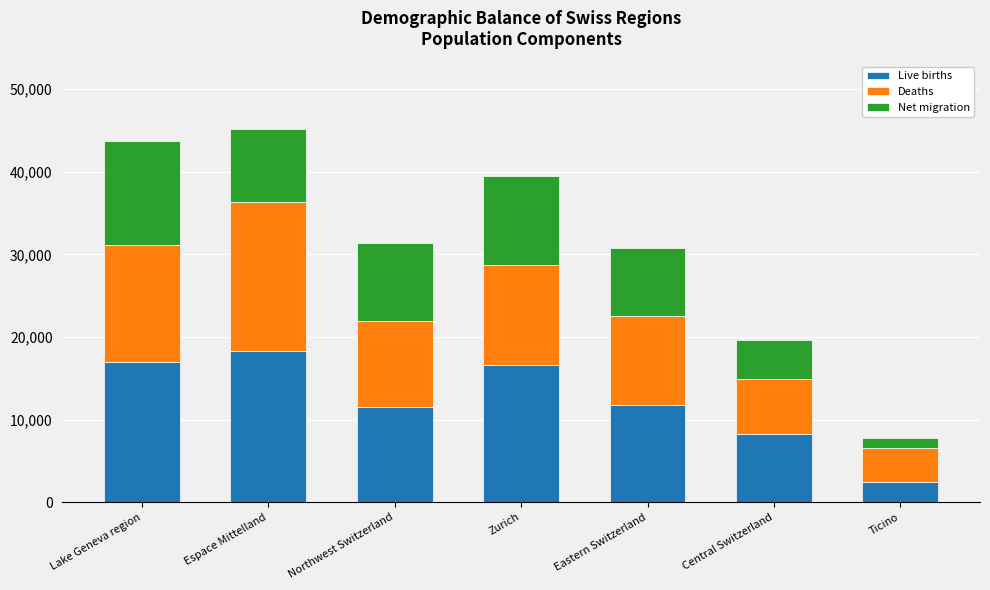

Which category has the highest value in the Live births series?

Espace Mittelland